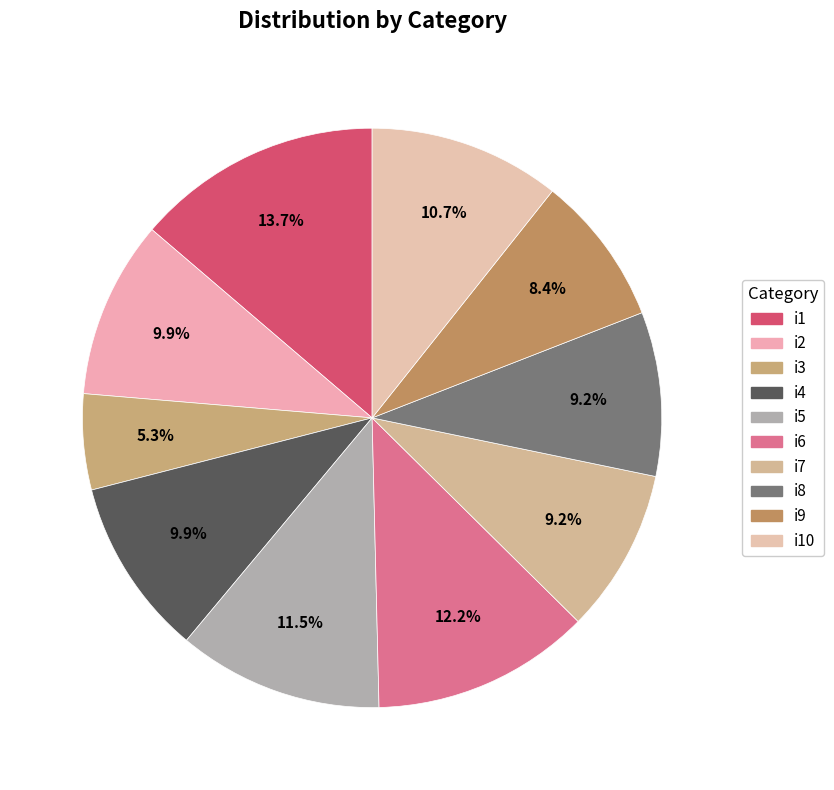

Count the number of slices in the pie.

10